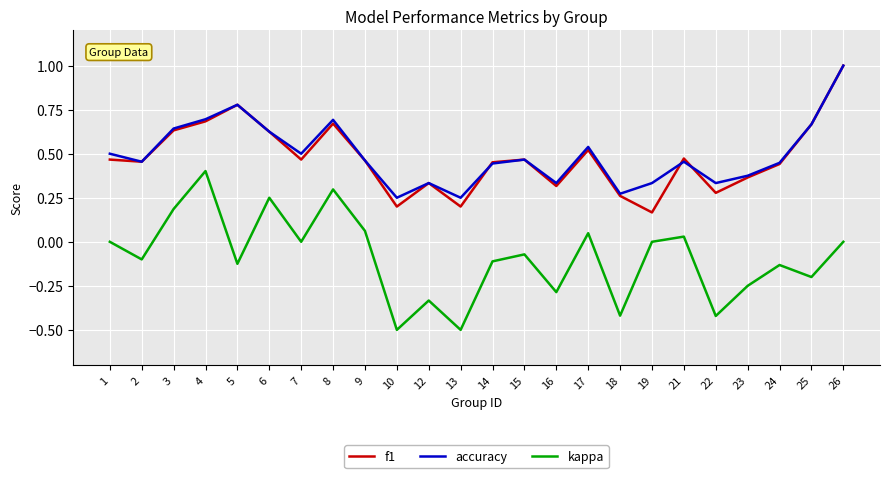

Which series has the largest total across all categories?

accuracy